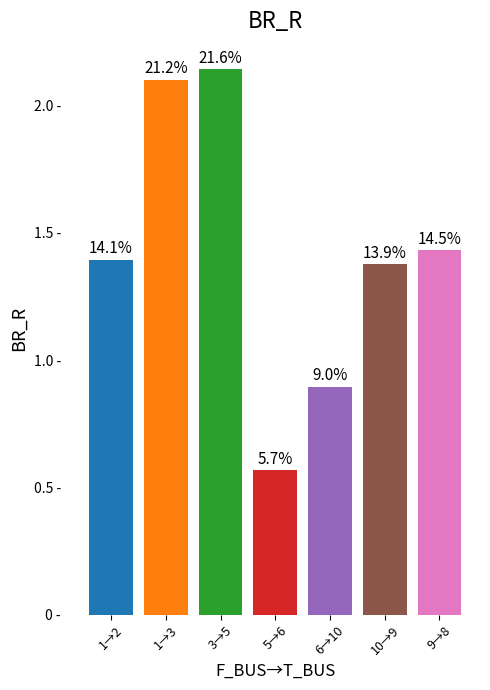

What is the smallest value displayed?

0.6